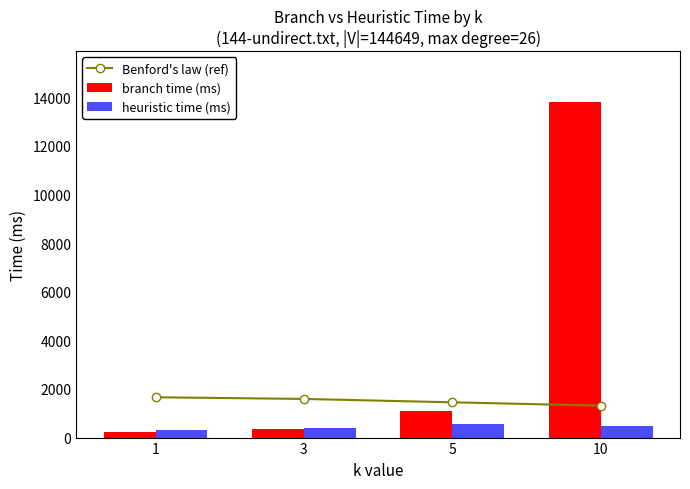

Is it true that heuristic time (ms) equals 572.0 at 5?

True